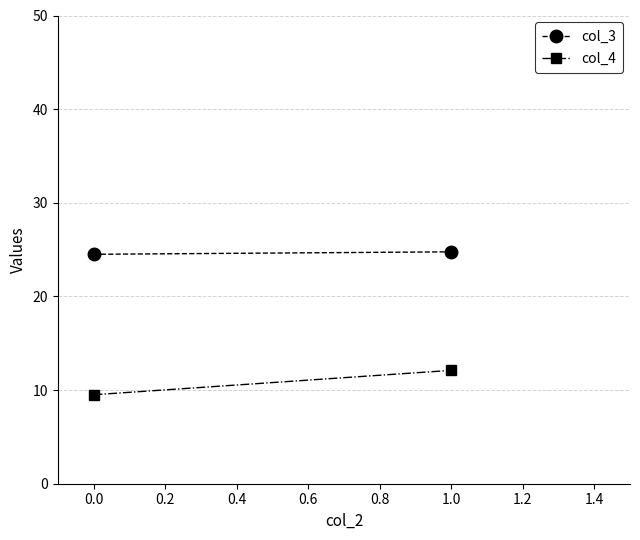

Reading right to left, list all the values displayed in this chart.

col_3: 24.8	24.5
col_4: 12.1	9.5